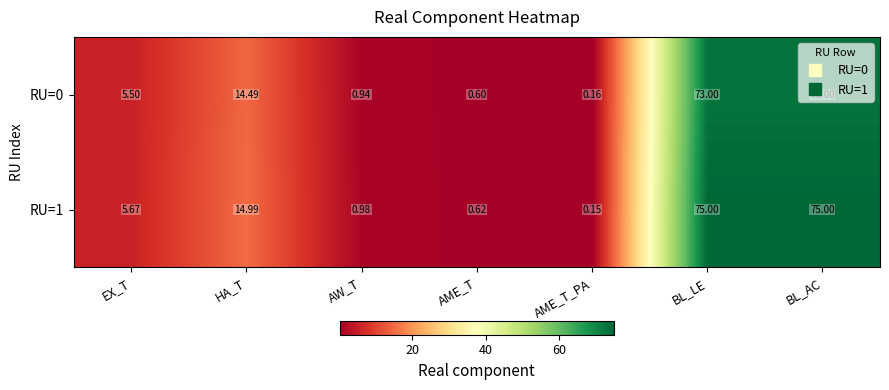

Is the value of RU=0 at HA_T greater than the value of RU=1 at HA_T?

No